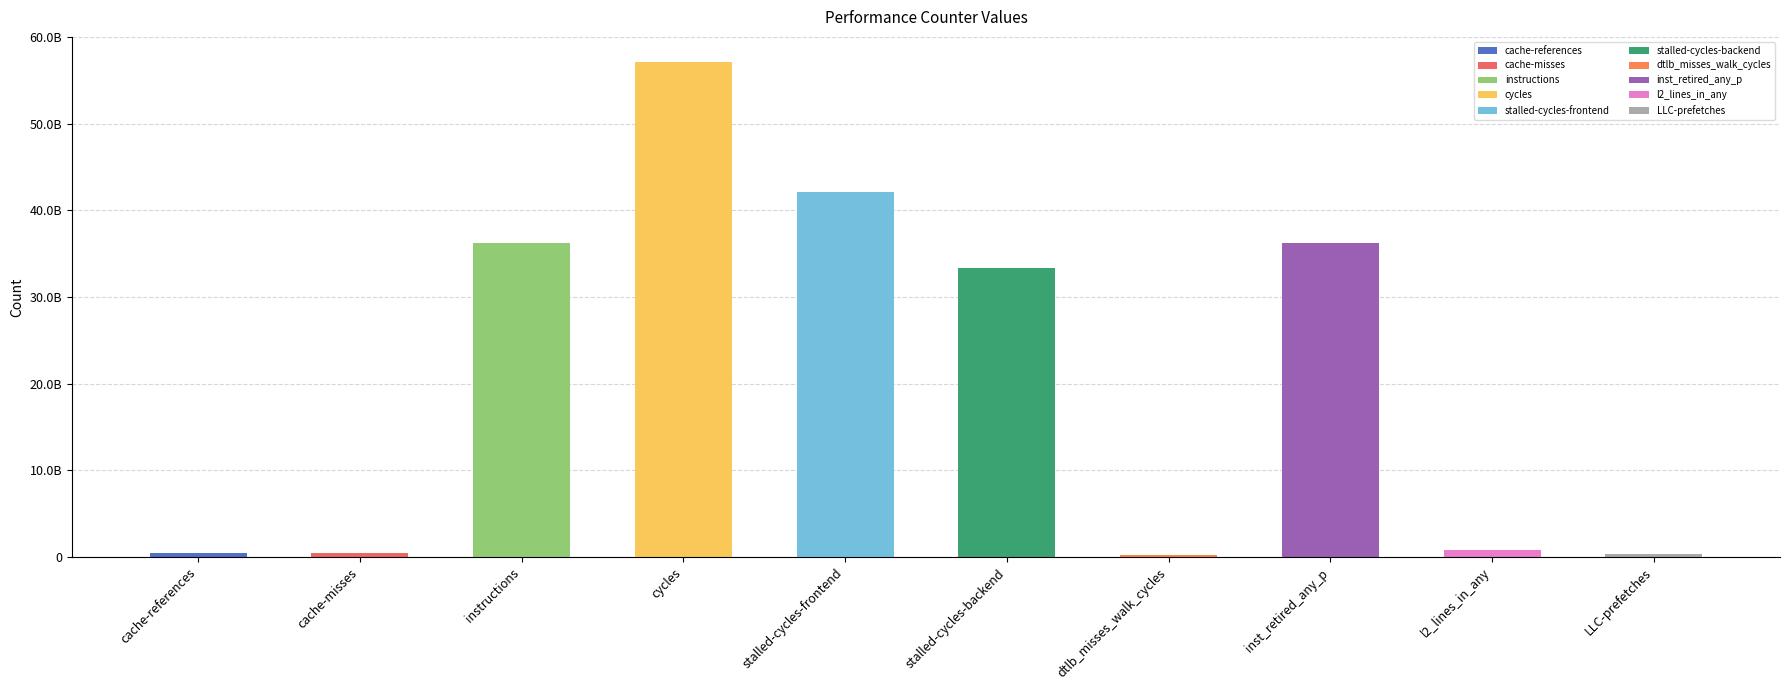

What is the label of the 7th bar from the right?

cycles